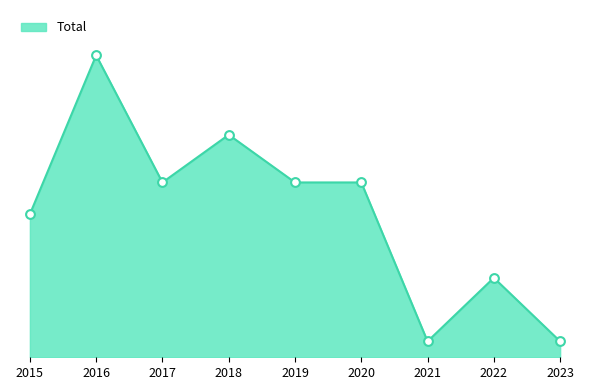

Approximately how many times larger is the value at 2018 compared to 2016?

0.7